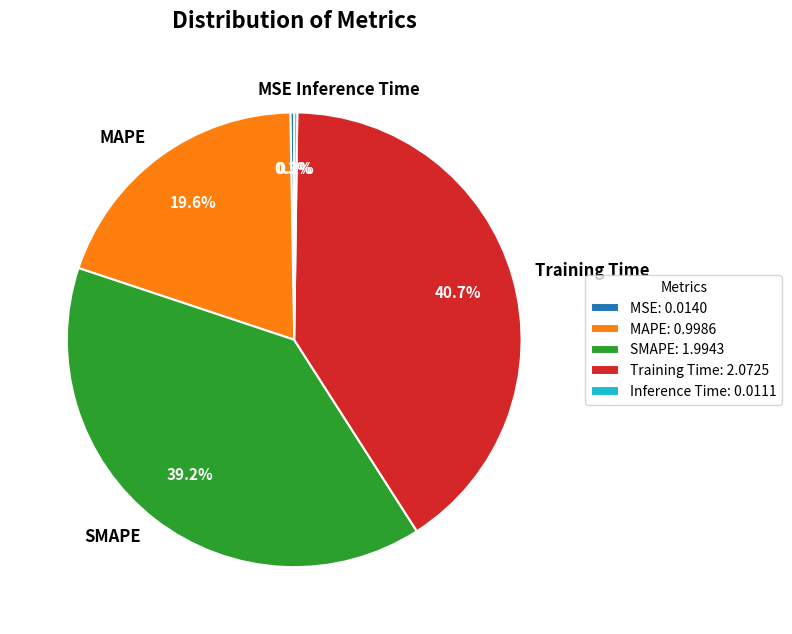

Does any single category account for the majority?

No